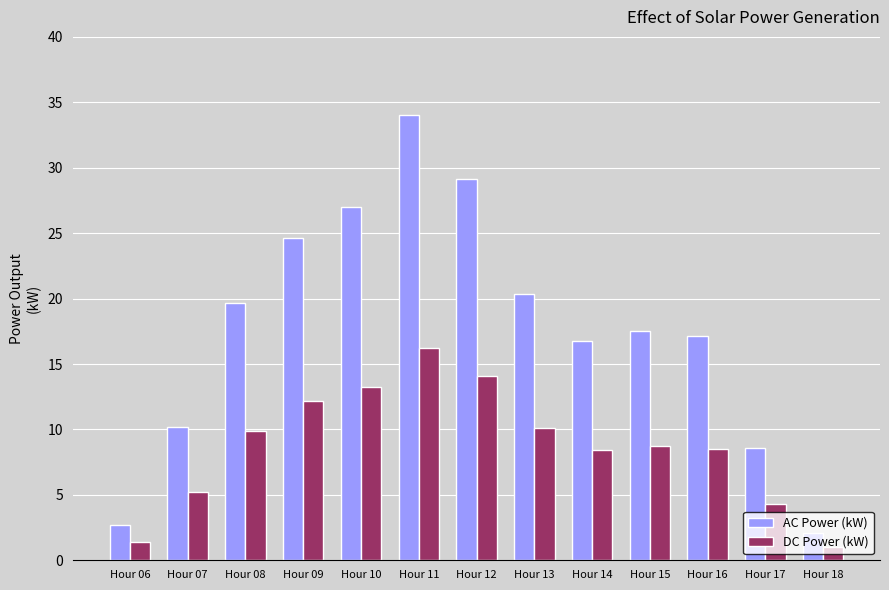

Rank the series by their average value, from lowest to highest.

DC Power (kW), AC Power (kW)